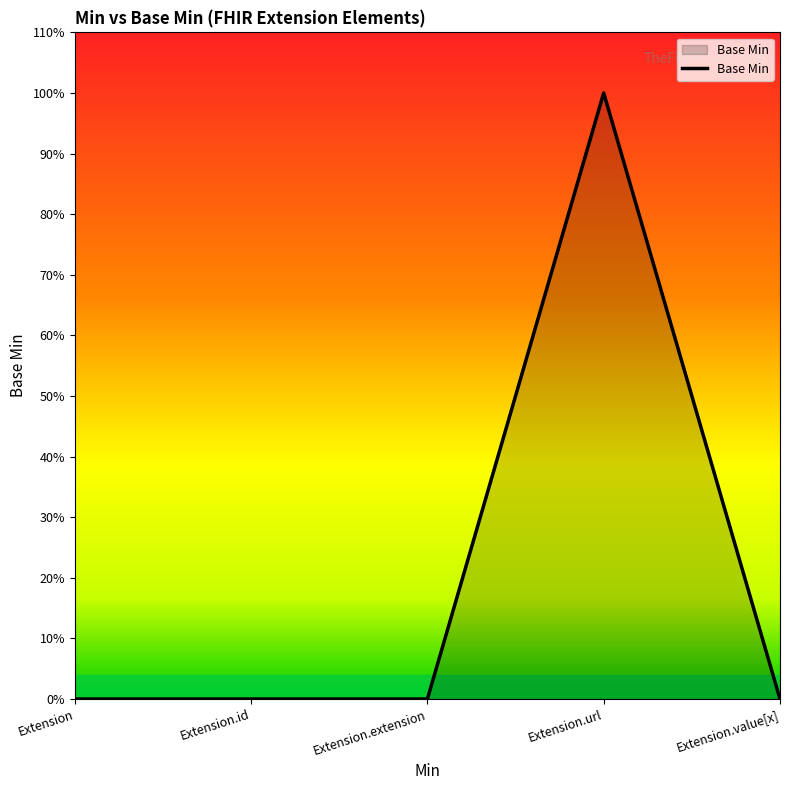

Does the chart have visible grid lines?

No